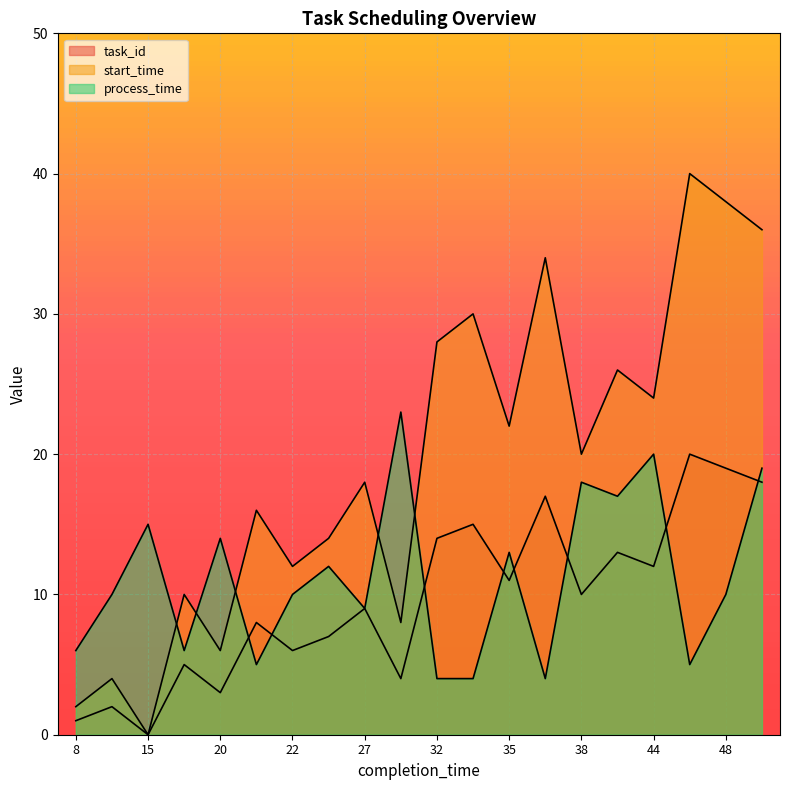

Is it true that process_time equals 5 at 21?

True